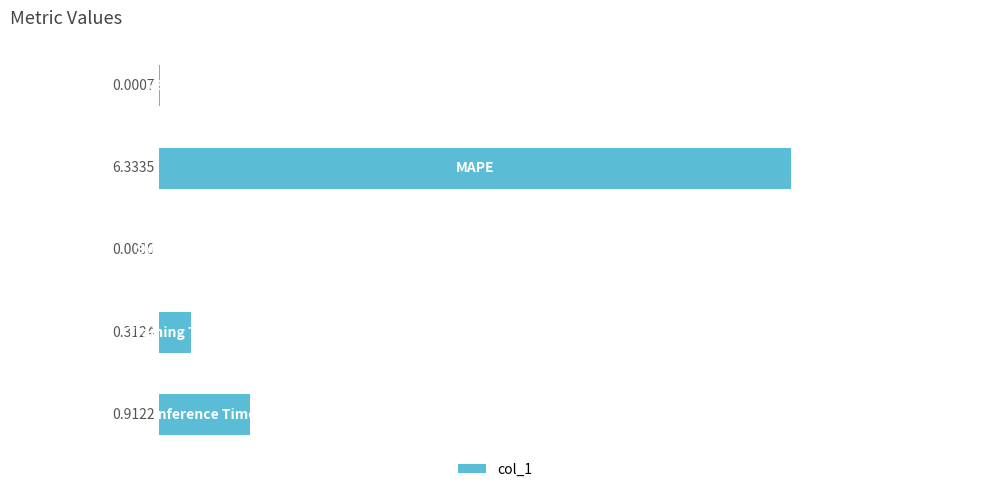

What is the sum of all values?

7.6